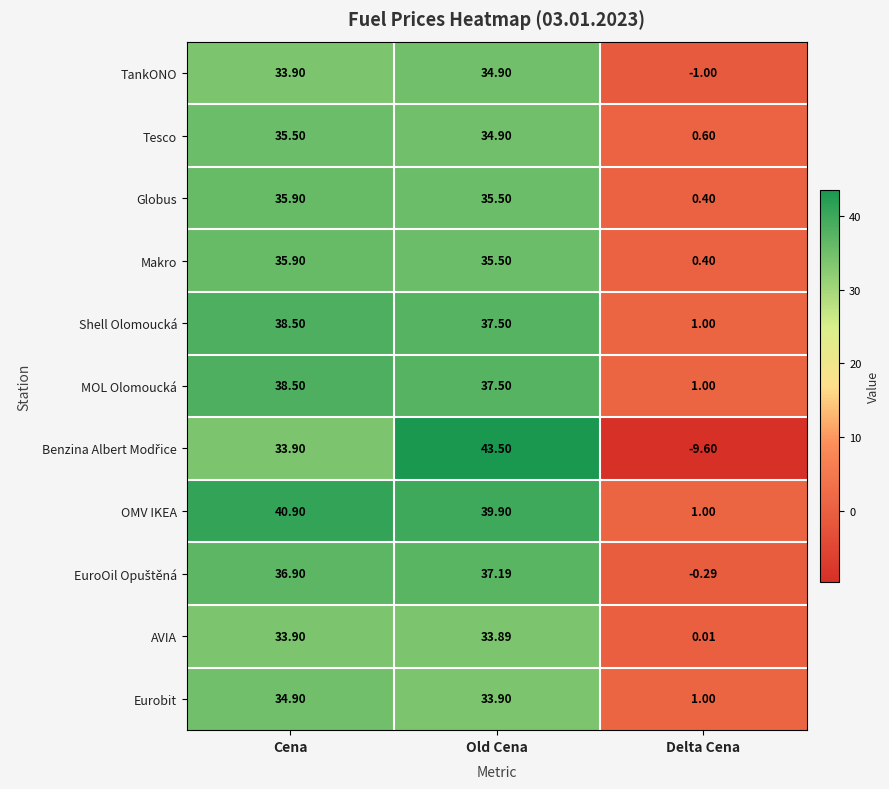

At which category is the sum across all series the highest?

Old Cena